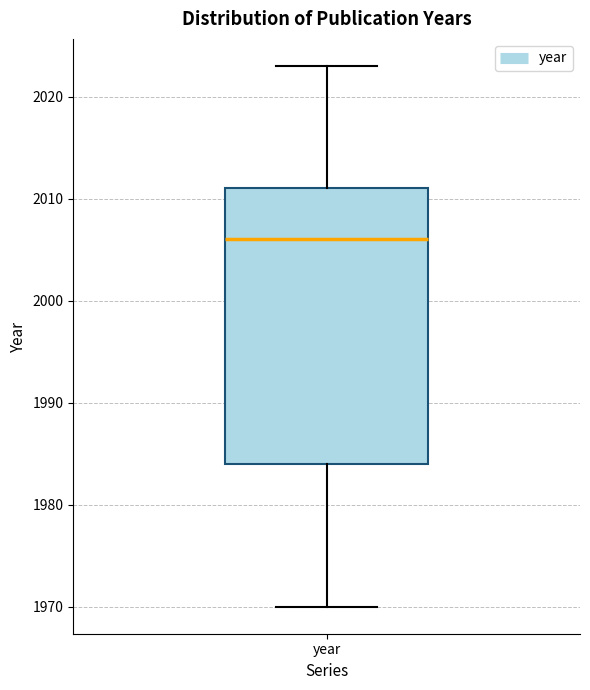

Read this box plot against the y-axis: the position of the median line, the range covered by the box, and the ends of both whiskers. The values are not printed on the chart, so give them approximately, as read against the axis.

median 2006, box 1984 to 2011, whiskers 1970 to 2023